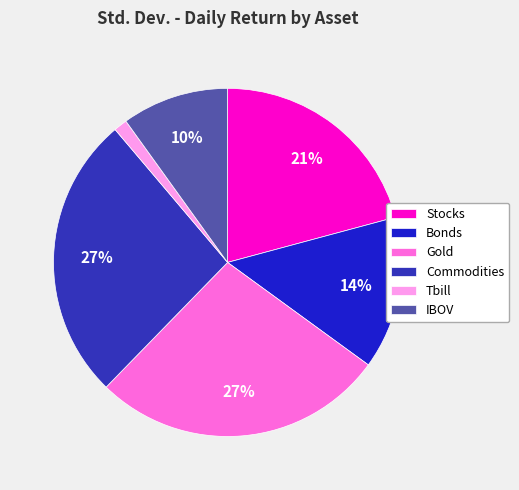

Do Bonds and Stocks together represent more than half of the pie?

No